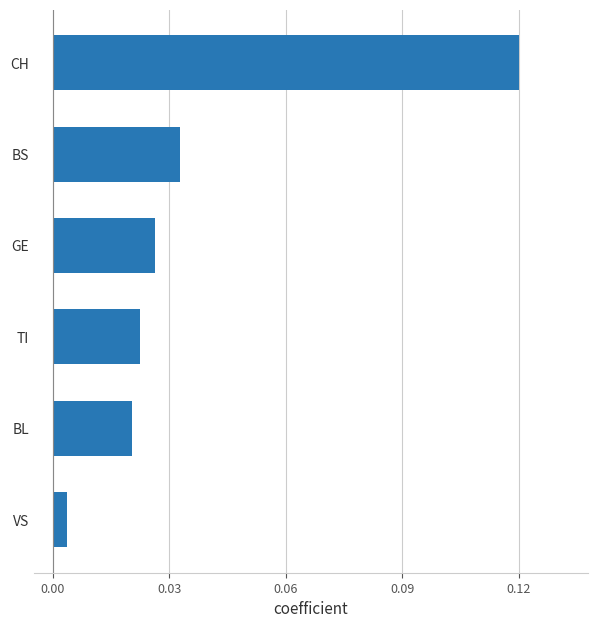

Which label corresponds to the largest value in the chart?

CH